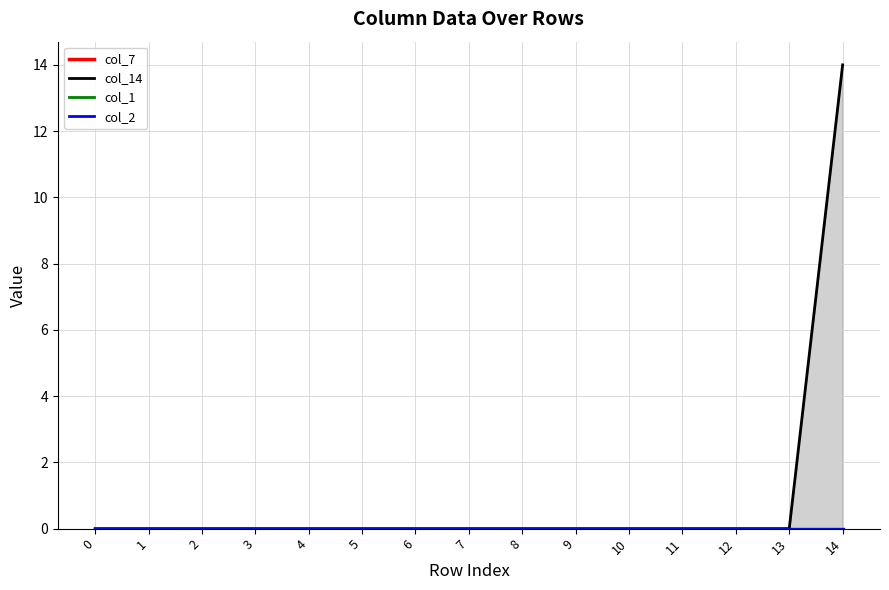

How many lines are shown in the chart?

4